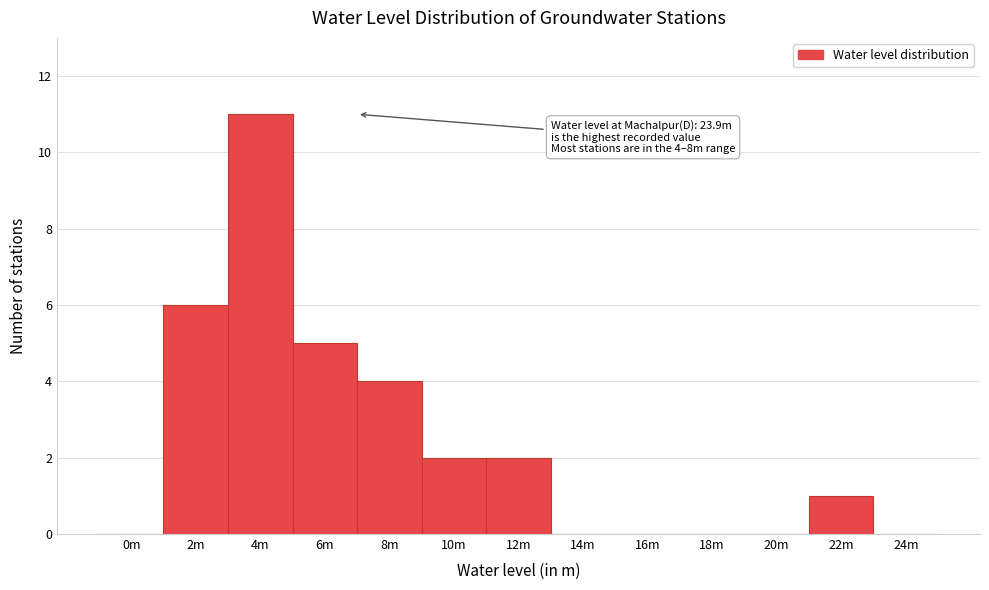

Reading right to left, extract all data points from this chart.

24m=0	22m=1	20m=0	18m=0	16m=0	14m=0	12m=2	10m=2	8m=4	6m=5	4m=11	2m=6	0m=0